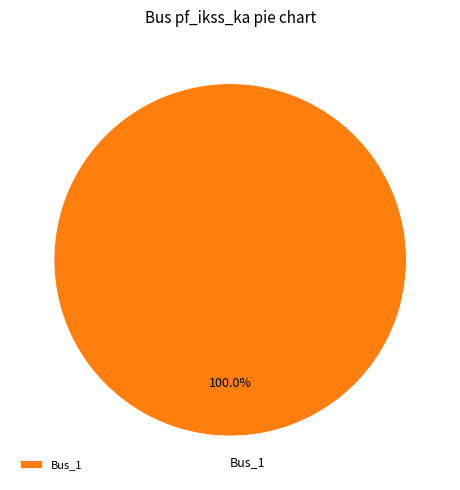

Rank the categories by value from highest to lowest.

Bus_1